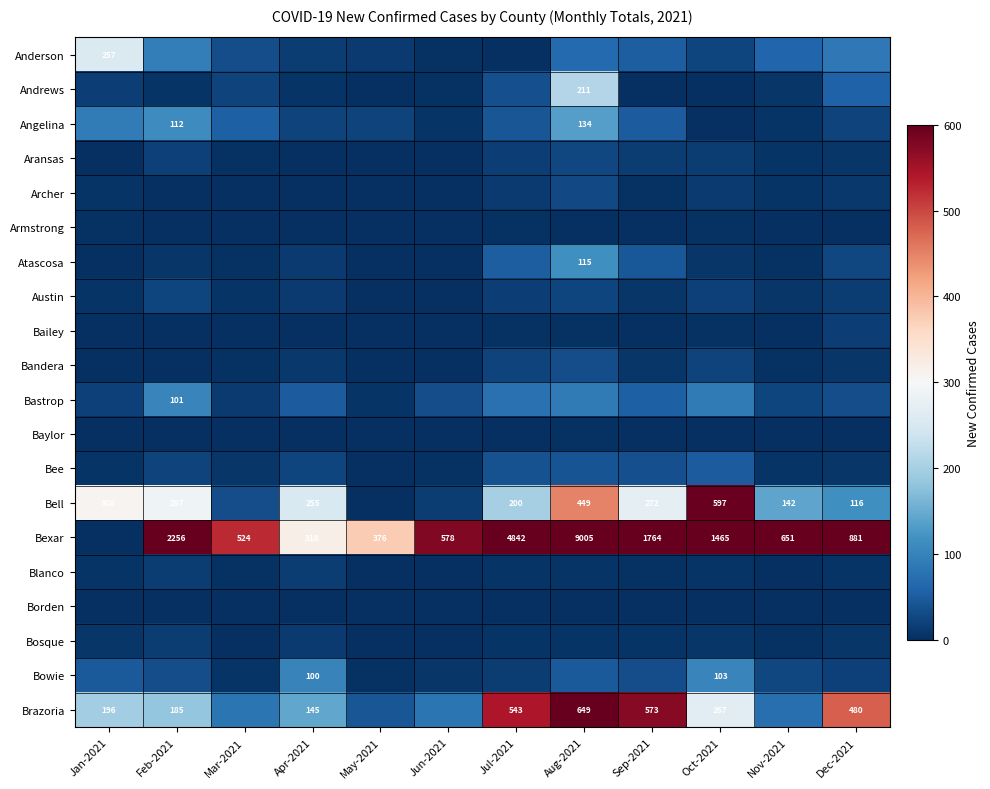

True or false: Bell has a value of 142 at Nov-2021.

True